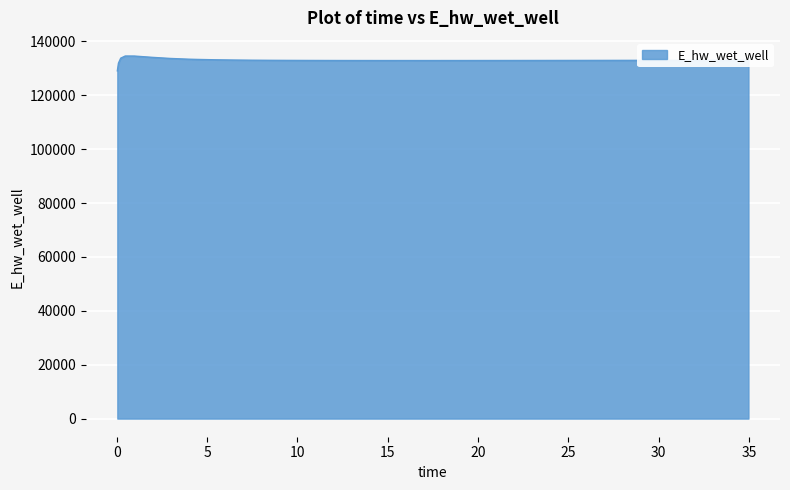

What is the maximum value shown in the chart?

134548.7